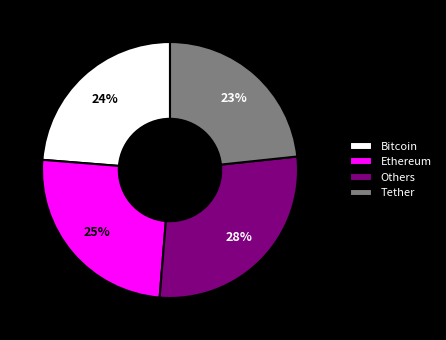

To the nearest percent, what is the difference between the largest and smallest slice percentages?

5%